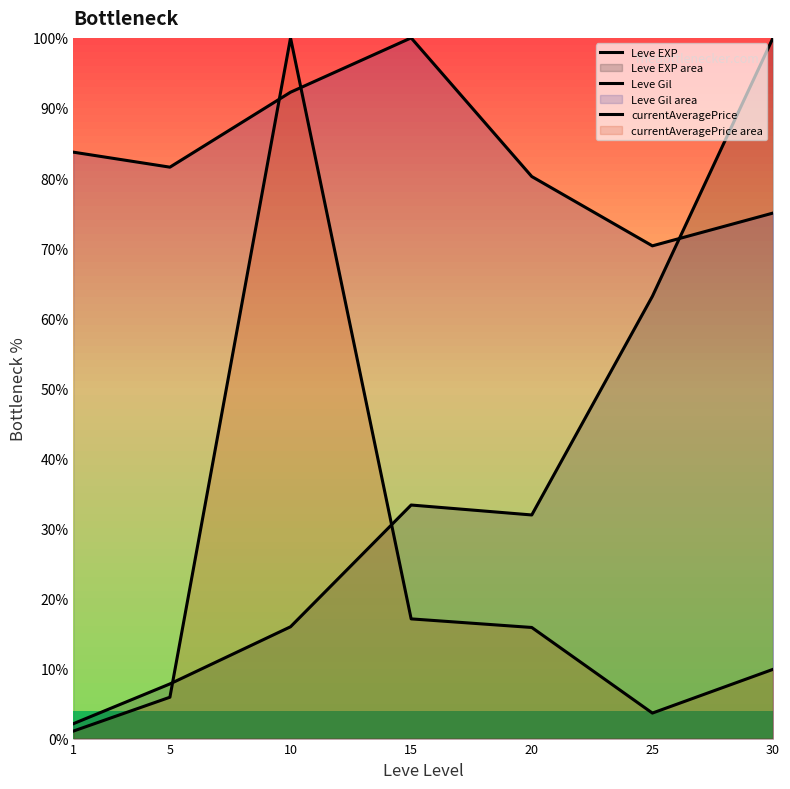

Is the value of Leve Gil at 1 greater than the value of currentAveragePrice at 25?

Yes